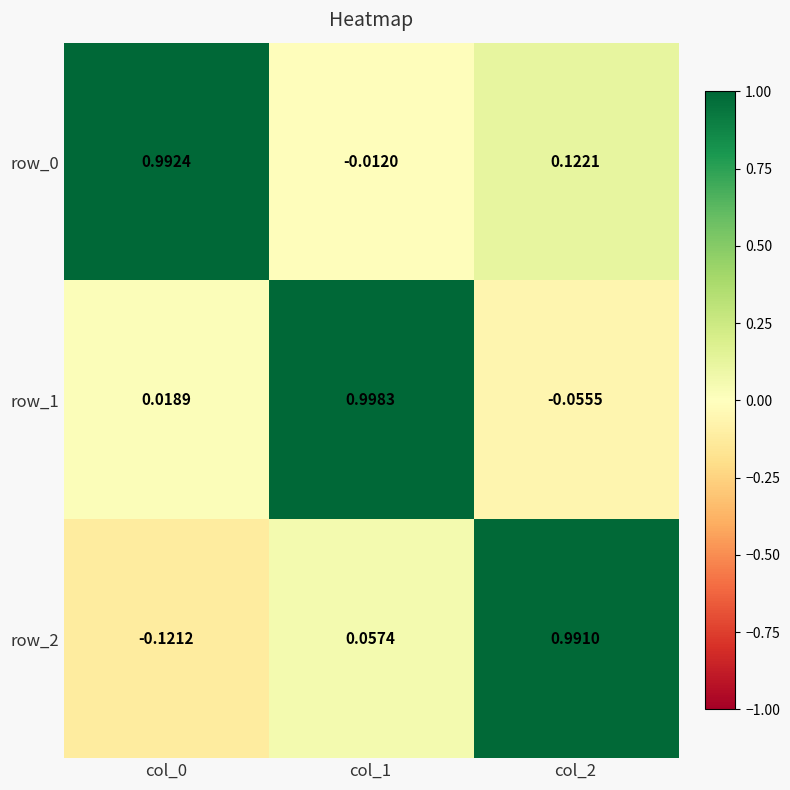

Is it true that row_2 equals 0.7 at col_2?

False